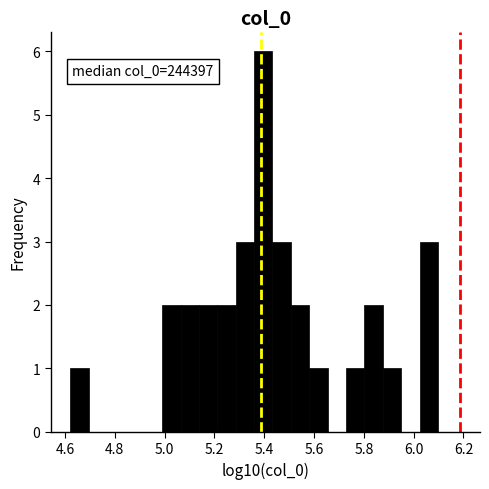

Read against the x-axis, roughly where is the centre of the tallest bar?

5.40